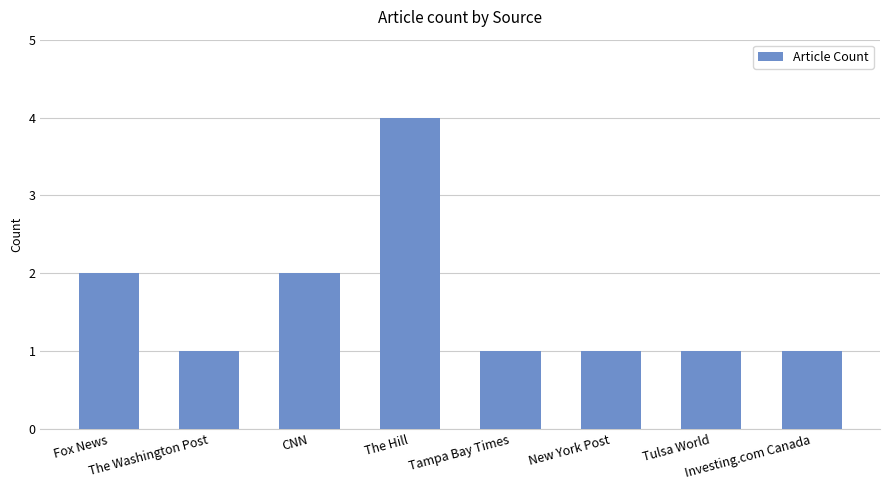

Reading left to right, list all the values displayed in this chart.

Fox News=2	The Washington Post=1	CNN=2	The Hill=4	Tampa Bay Times=1	New York Post=1	Tulsa World=1	Investing.com Canada=1